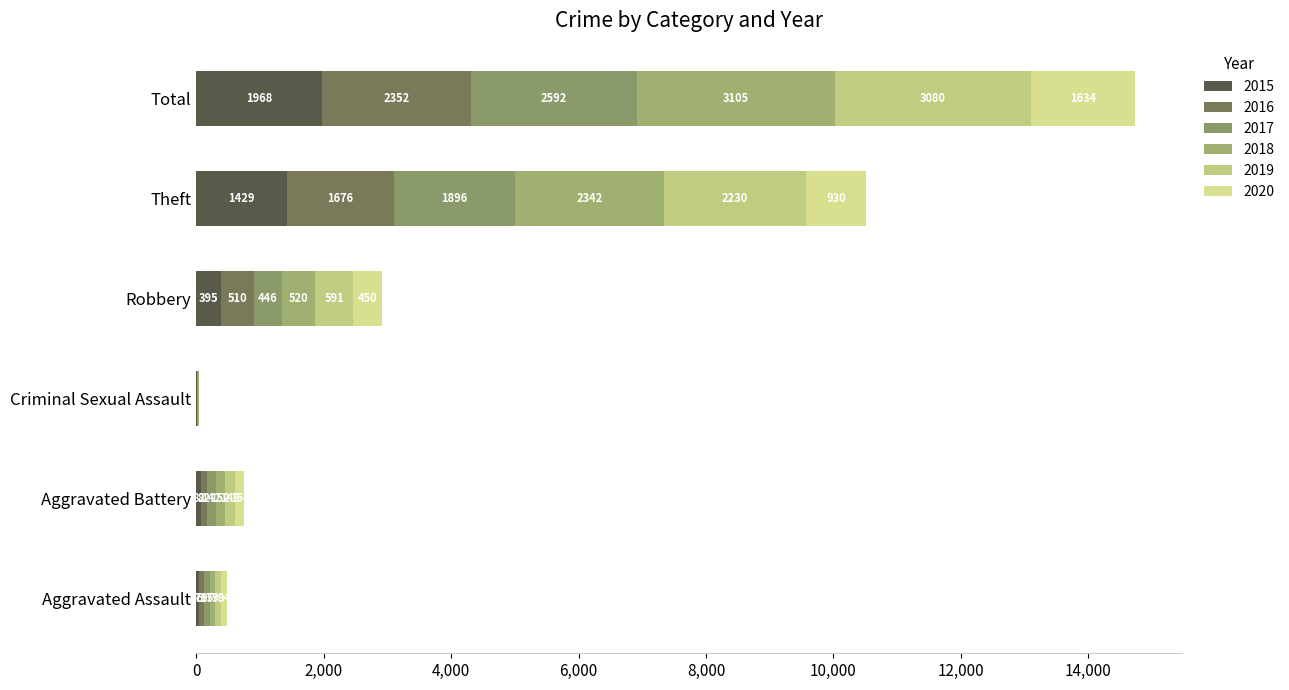

What is the label of the 6th bar from the left?

Total